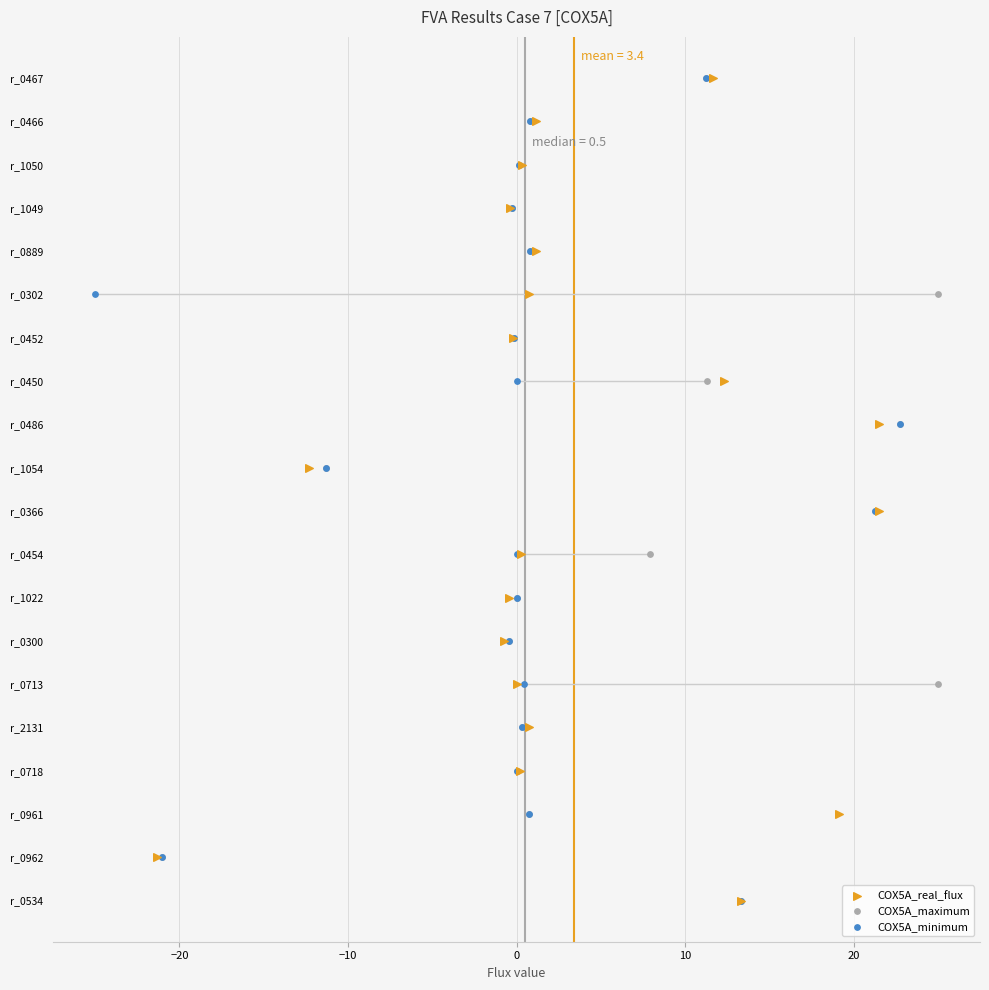

What are all the series names shown in the legend?

COX5A_real_flux, COX5A_maximum, COX5A_minimum